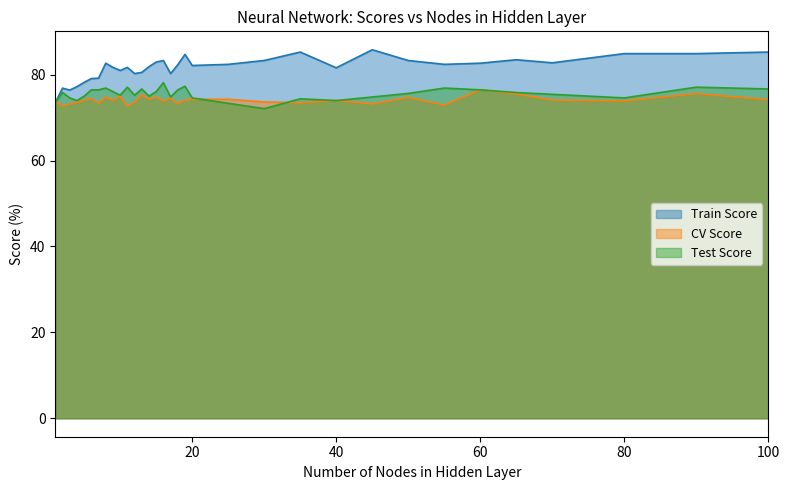

Reading left to right, transcribe all the data shown in this chart.

Train Score: 1=73.5	2=76.9	3=76.4	4=77.2	5=78.2	6=79.1	7=79.2	8=82.7	9=81.7	10=81.0	11=81.7	12=80.3	13=80.5	14=81.9	15=82.9	16=83.3	17=80.3	18=82.3	19=84.7	20=82.1	25=82.4	30=83.3	35=85.3	40=81.6	45=85.8	50=83.3	55=82.4	60=82.7	65=83.5	70=82.8	80=84.9	90=84.9	100=85.3
CV Score: 1=73.9	2=72.7	3=73.2	4=73.5	5=74.1	6=74.4	7=73.4	8=74.8	9=74.0	10=75.0	11=72.7	12=73.5	13=75.3	14=74.3	15=74.8	16=73.8	17=74.5	18=73.3	19=74.1	20=74.3	25=74.3	30=73.6	35=73.5	40=74.0	45=73.2	50=74.7	55=72.9	60=76.5	65=75.5	70=74.1	80=73.9	90=75.6	100=74.2
Test Score: 1=73.5	2=75.8	3=74.6	4=74.0	5=75.0	6=76.5	7=76.5	8=76.9	9=76.0	10=75.2	11=77.1	12=75.2	13=76.7	14=75.0	15=76.0	16=78.1	17=74.8	18=76.5	19=77.3	20=74.6	25=73.3	30=72.1	35=74.4	40=74.0	45=74.8	50=75.6	55=76.9	60=76.5	65=75.8	70=75.4	80=74.6	90=77.1	100=76.7